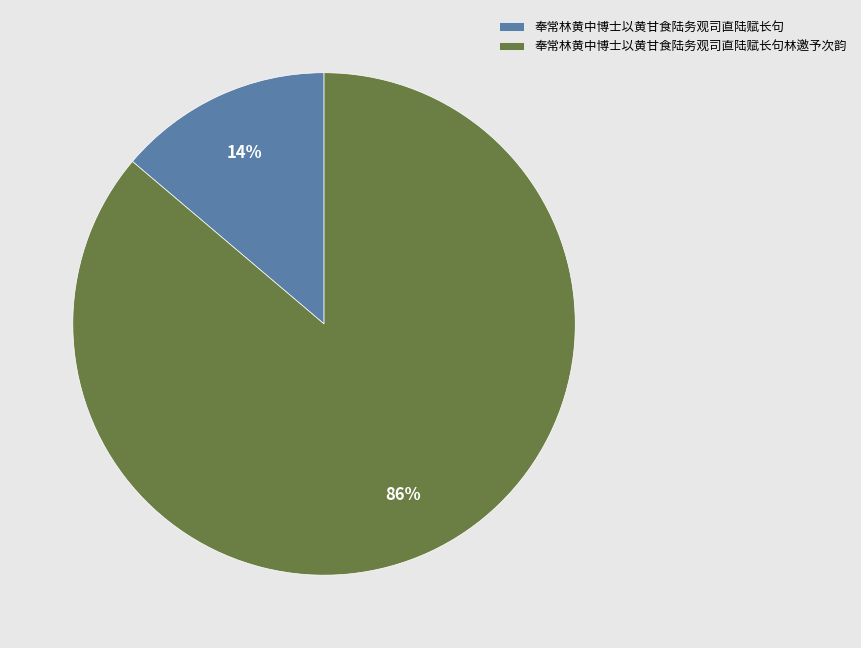

What is the ratio of the value at 奉常林黄中博士以黄甘食陆务观司直陆赋长句 to the value at 奉常林黄中博士以黄甘食陆务观司直陆赋长句林邀予次韵?

0.2